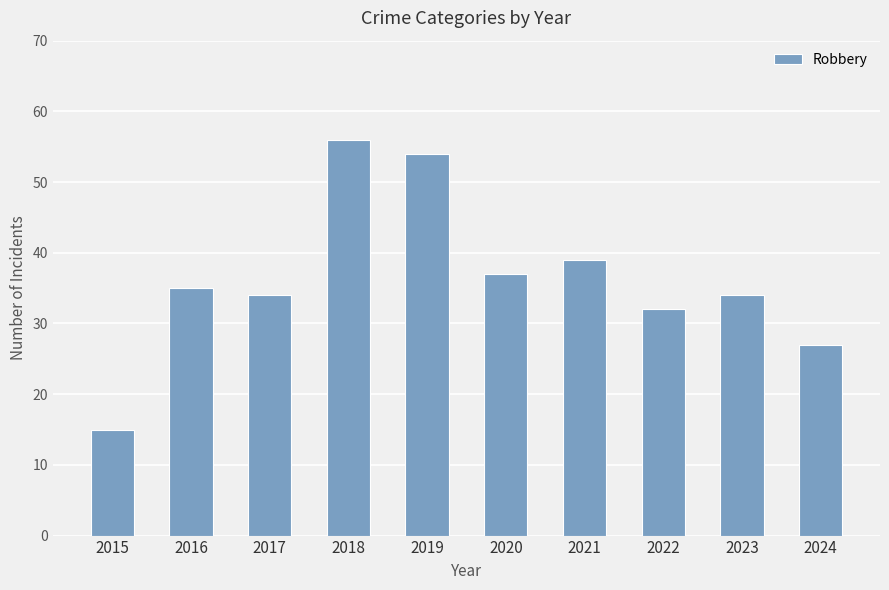

What is the average value?

36